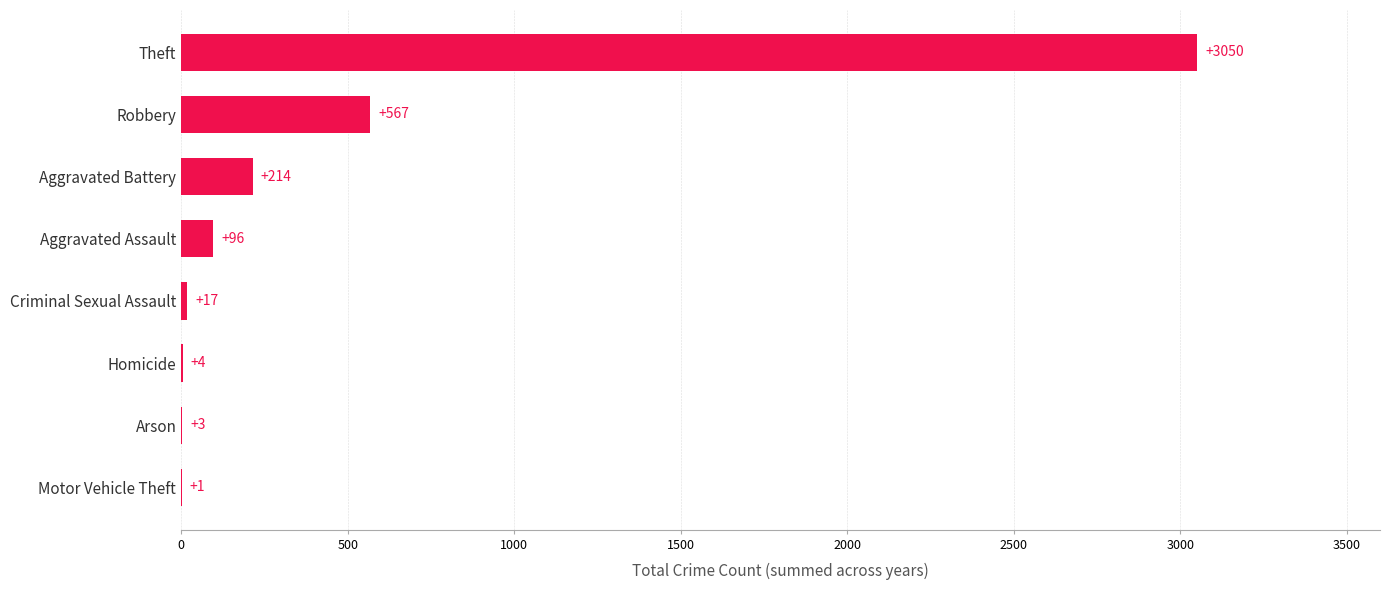

Between Arson and Homicide, which is larger?

Homicide